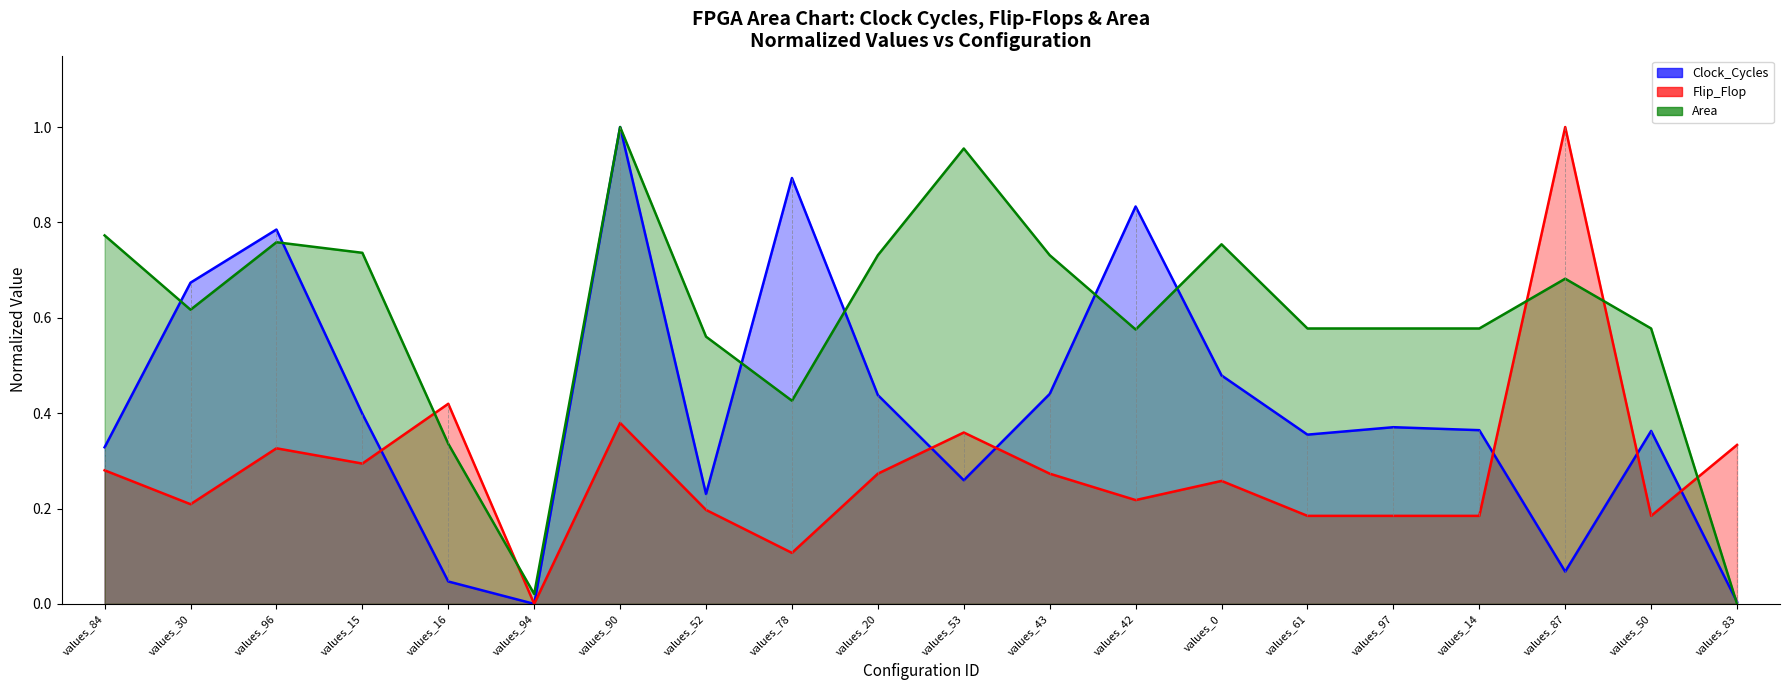

How many Flip_Flop values are between 0 and 1?

20